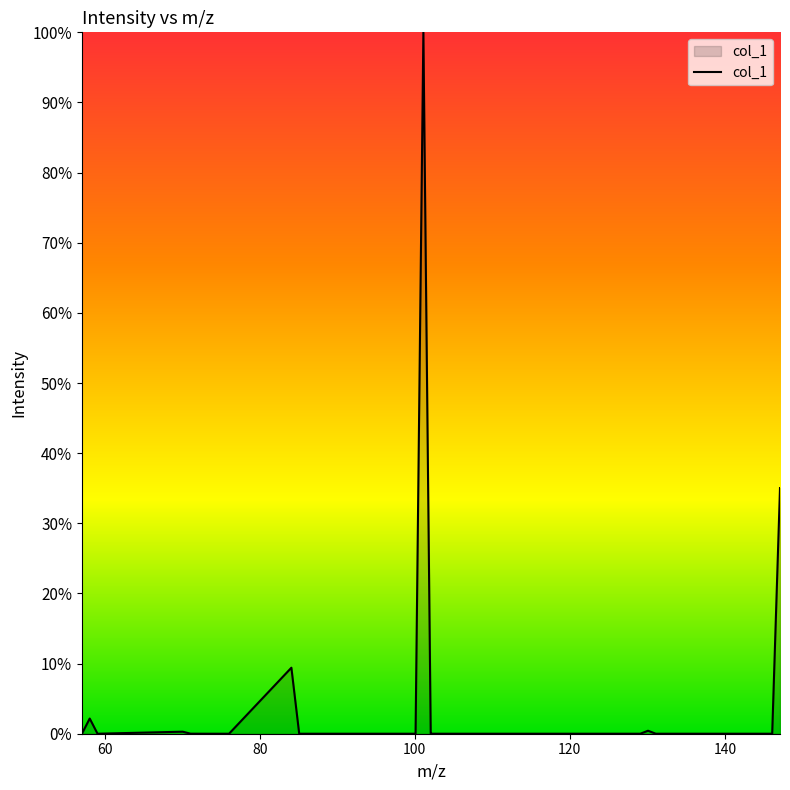

What is the greatest value displayed?

100.0